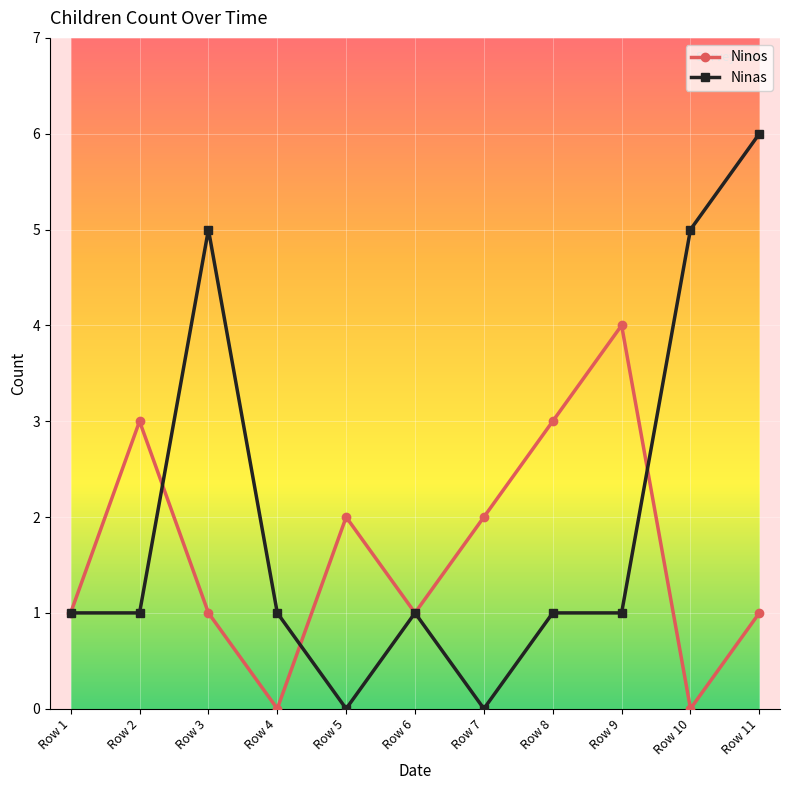

Count the number of data series in this chart.

2